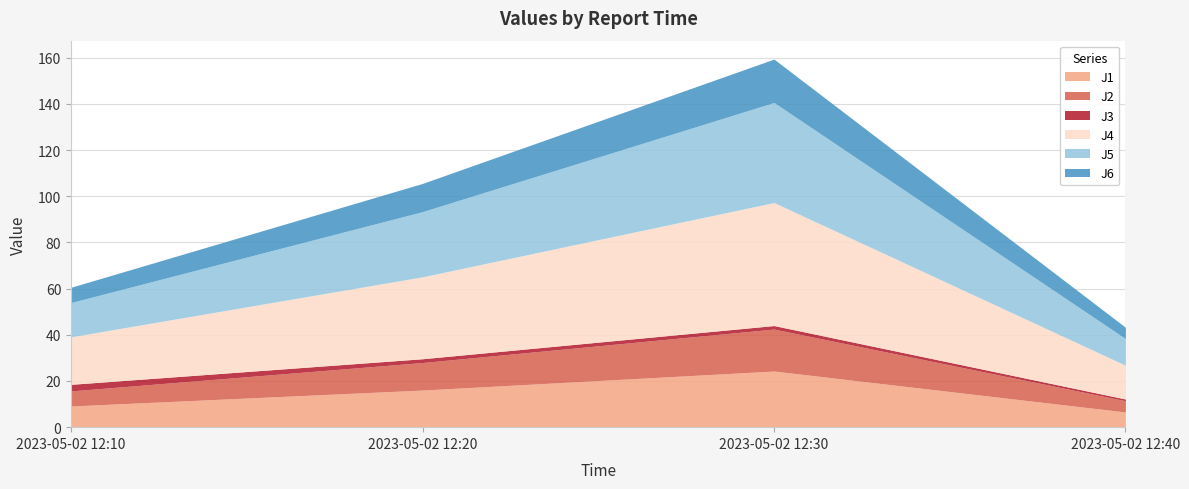

True or false: J6 and J3 intersect in this chart.

False